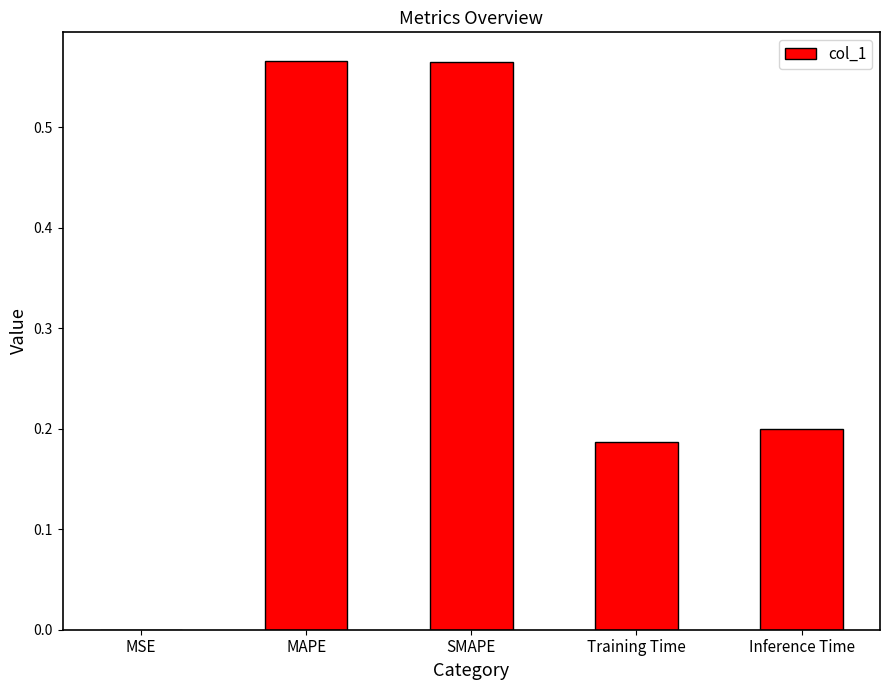

Is it true that the value at Training Time is 0.2?

True